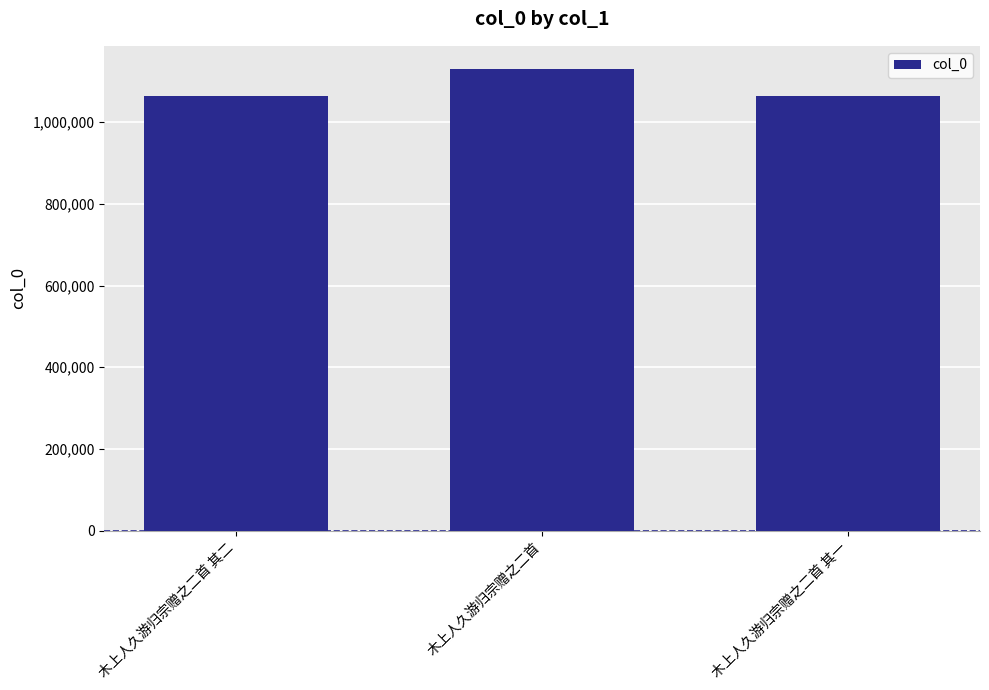

What is the minimum value shown in the chart?

1064900